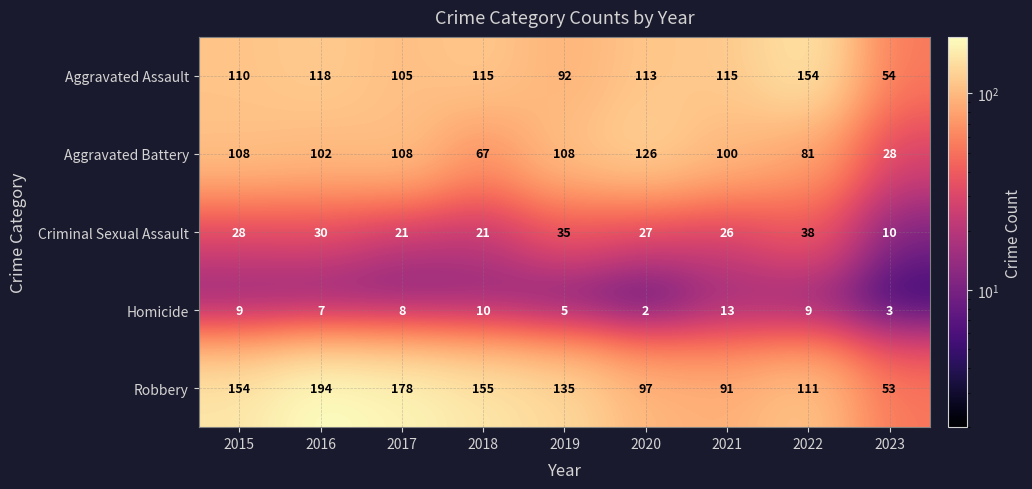

How many series are shown in this chart?

5